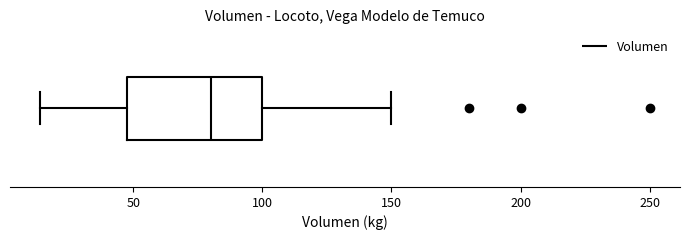

Where is the right edge of the box on the x-axis? The values are not printed on the chart, so give them approximately, as read against the axis.

100